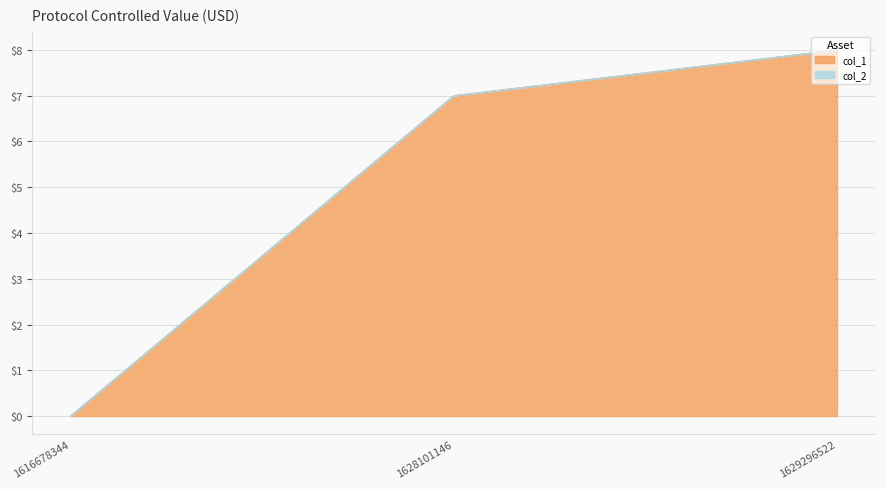

What is the average value?

5